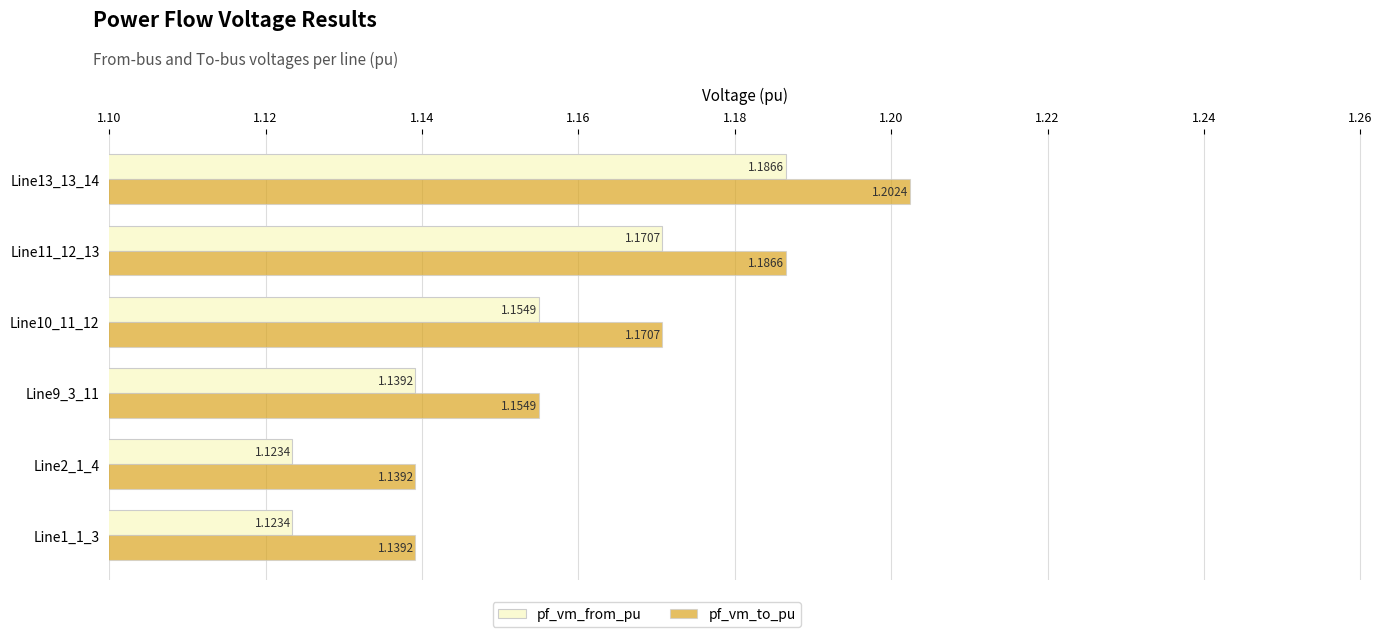

Between Line9_3_11 and Line13_13_14, which series saw the biggest shift?

pf_vm_to_pu